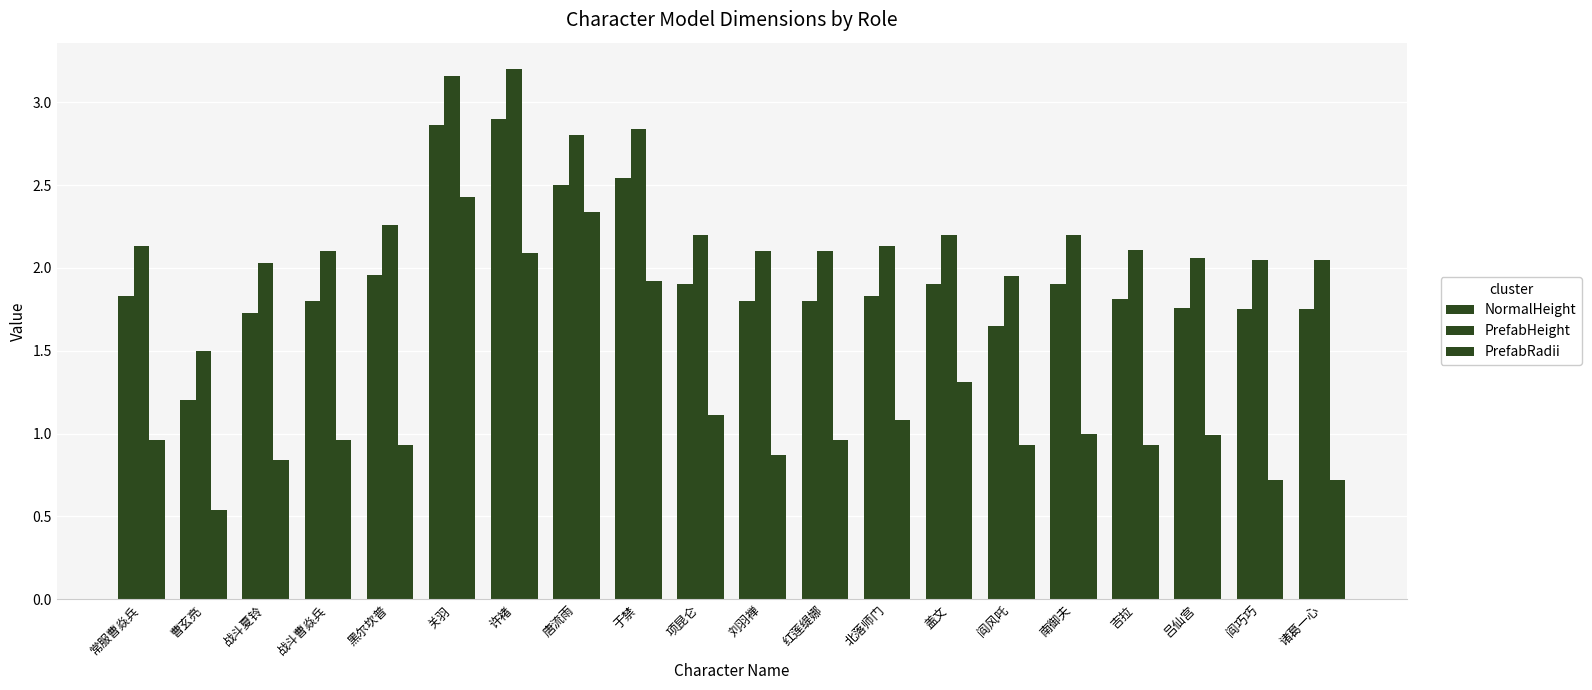

How many bars are there in total?

60